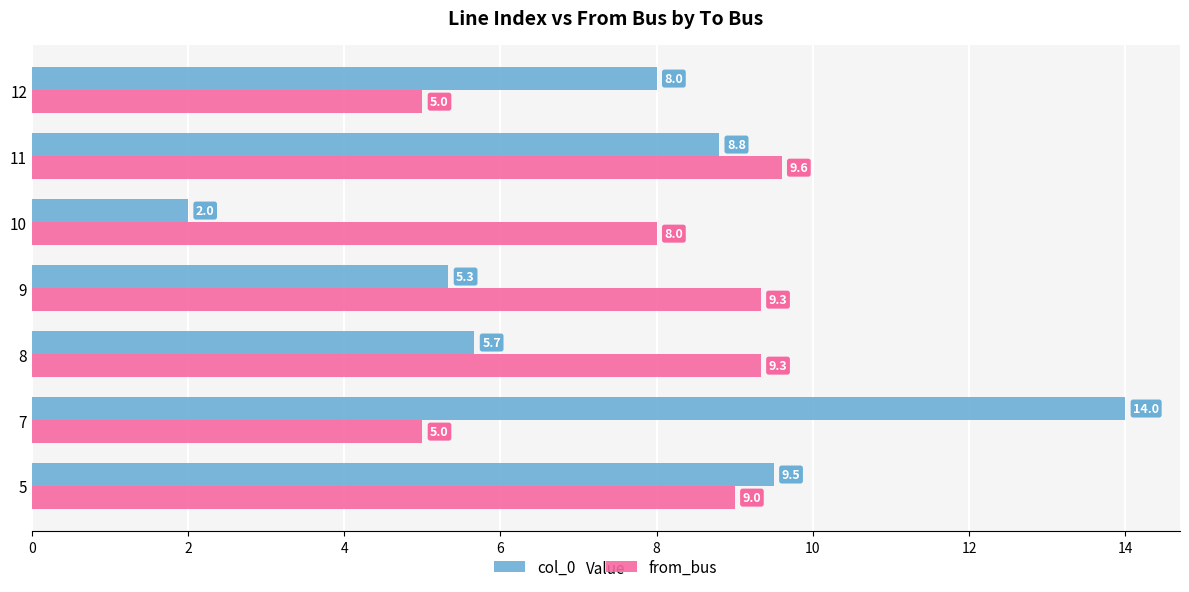

How many categories are shown in the chart?

7